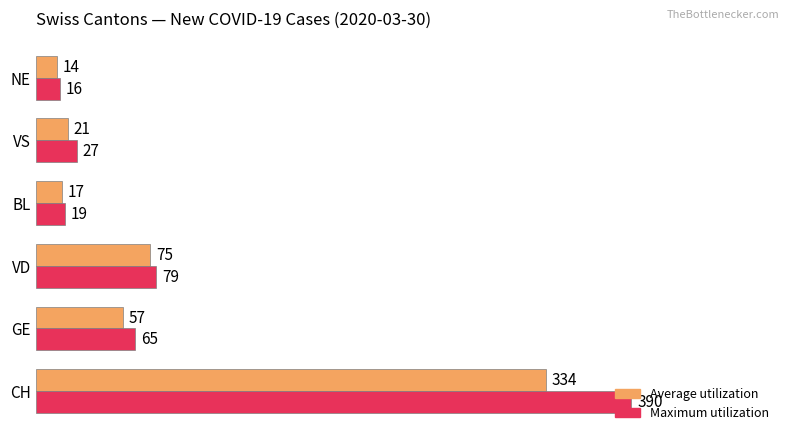

What is the minimum value shown in the chart?

14